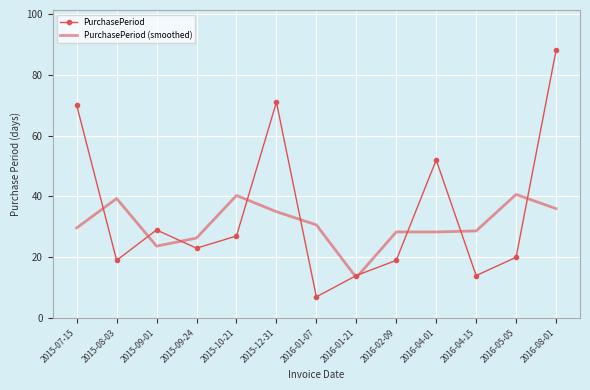

At which label does PurchasePeriod first exceed 23?

2015-07-15